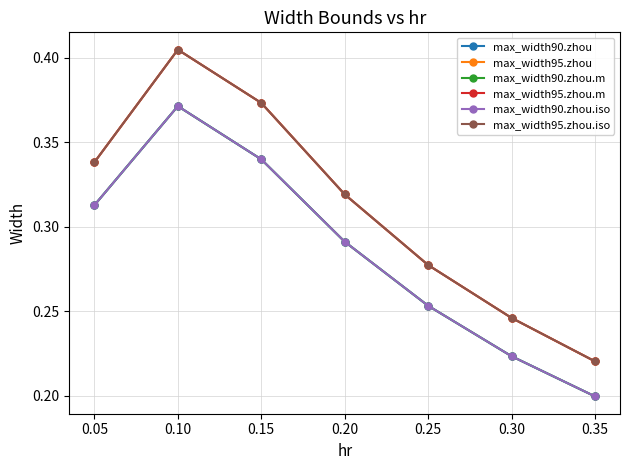

Does the chart have visible grid lines?

Yes